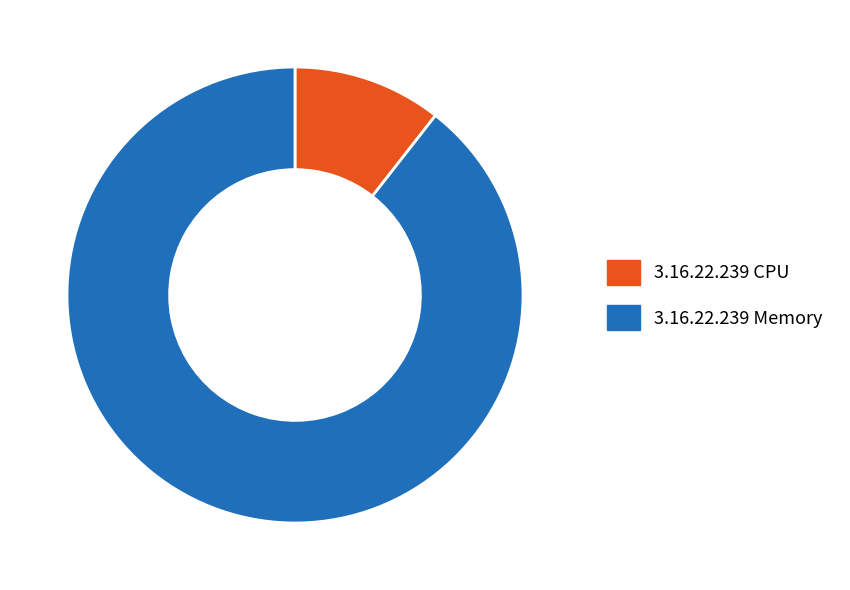

How many slices are in this pie chart?

2